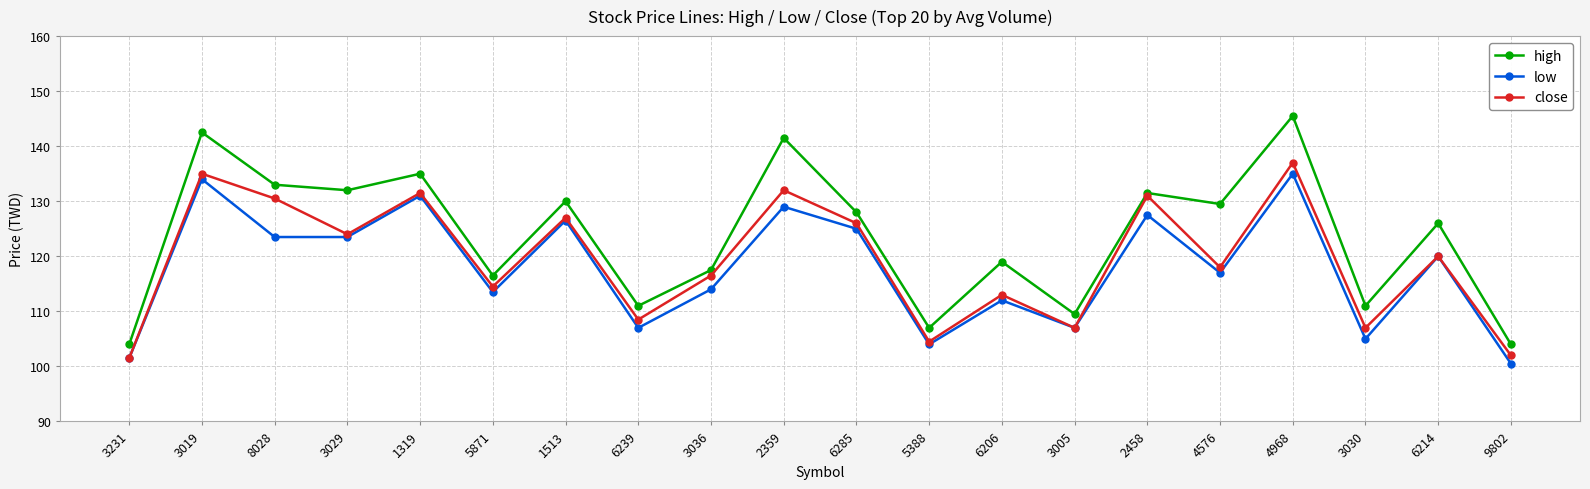

At which category is the sum across all series the highest?

4968